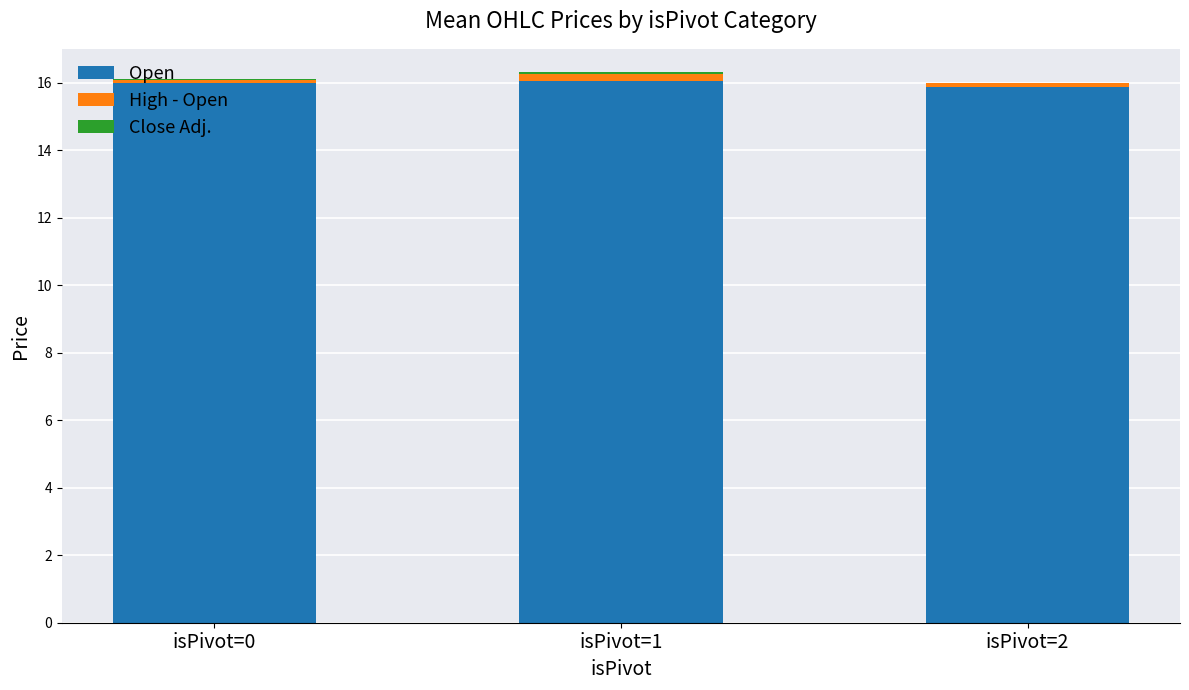

True or false: Open has a value of 16.0 at isPivot=0.

True